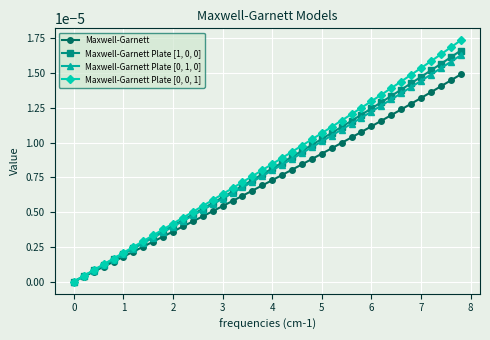

True or false: Maxwell-Garnett Plate [0, 1, 0] has more than 1 points higher than both neighbors.

False